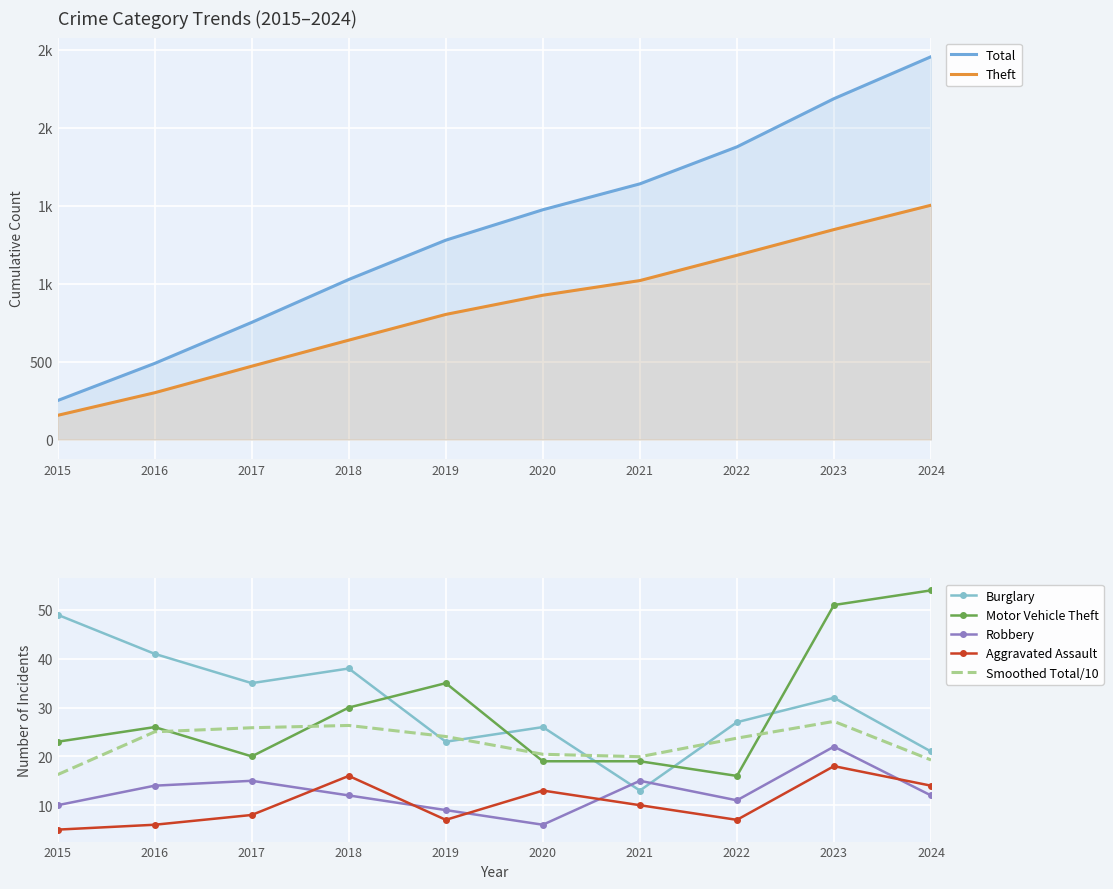

The Aggravated Assault series shows 6 at 2016. True or false?

True